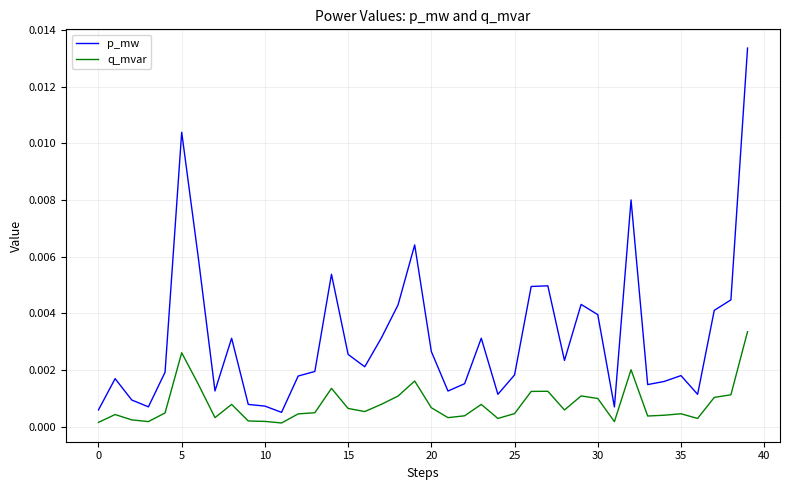

Which series has the largest total across all categories?

p_mw